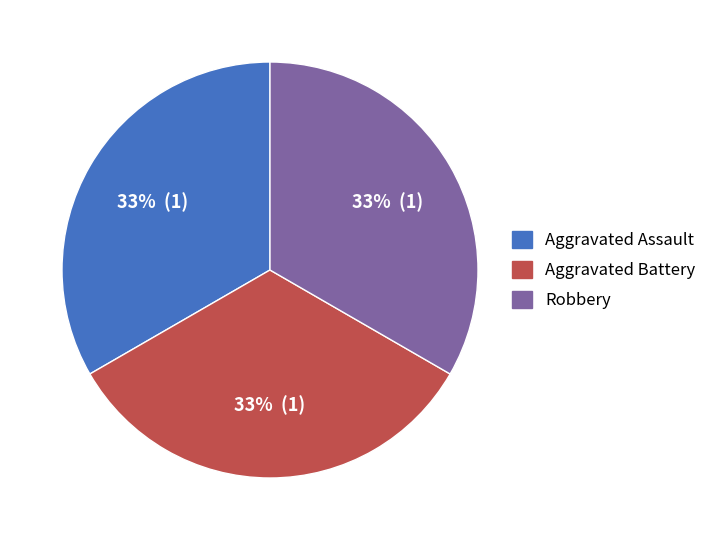

Does any single category account for the majority?

No